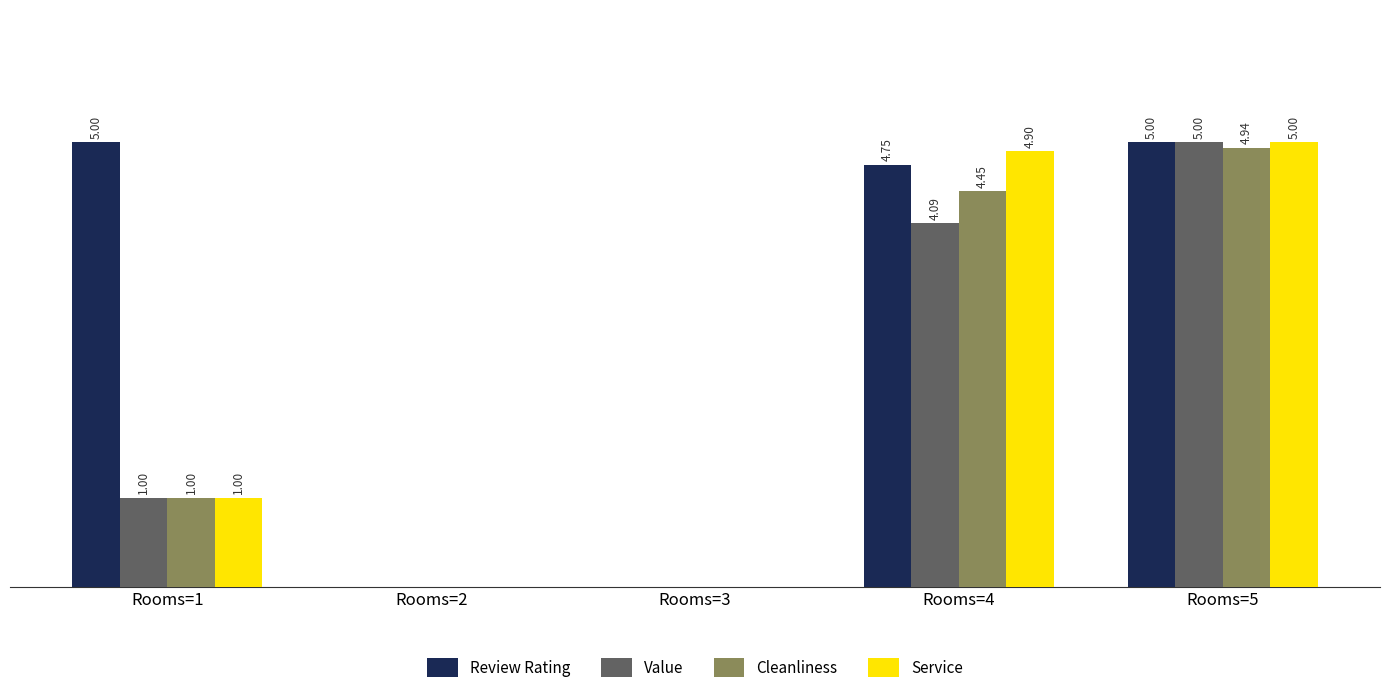

At which category is the sum across all series the highest?

Rooms=5